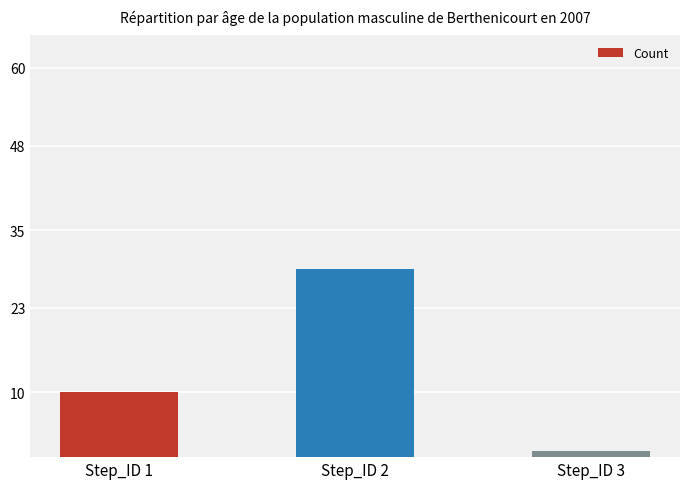

What is the change in value from Step_ID 1 to Step_ID 2?

+19